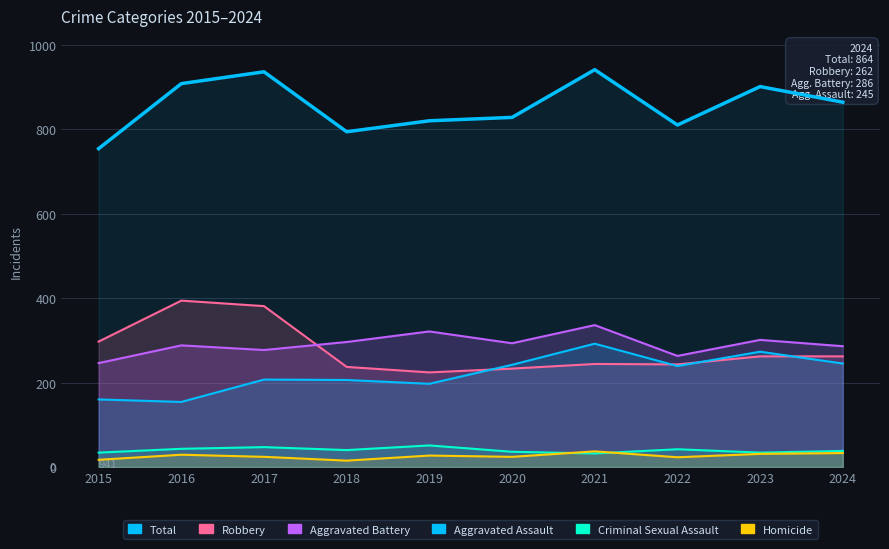

Rank the series by their maximum value, from highest to lowest.

Total, Robbery, Aggravated Battery, Aggravated Assault, Criminal Sexual Assault, Homicide